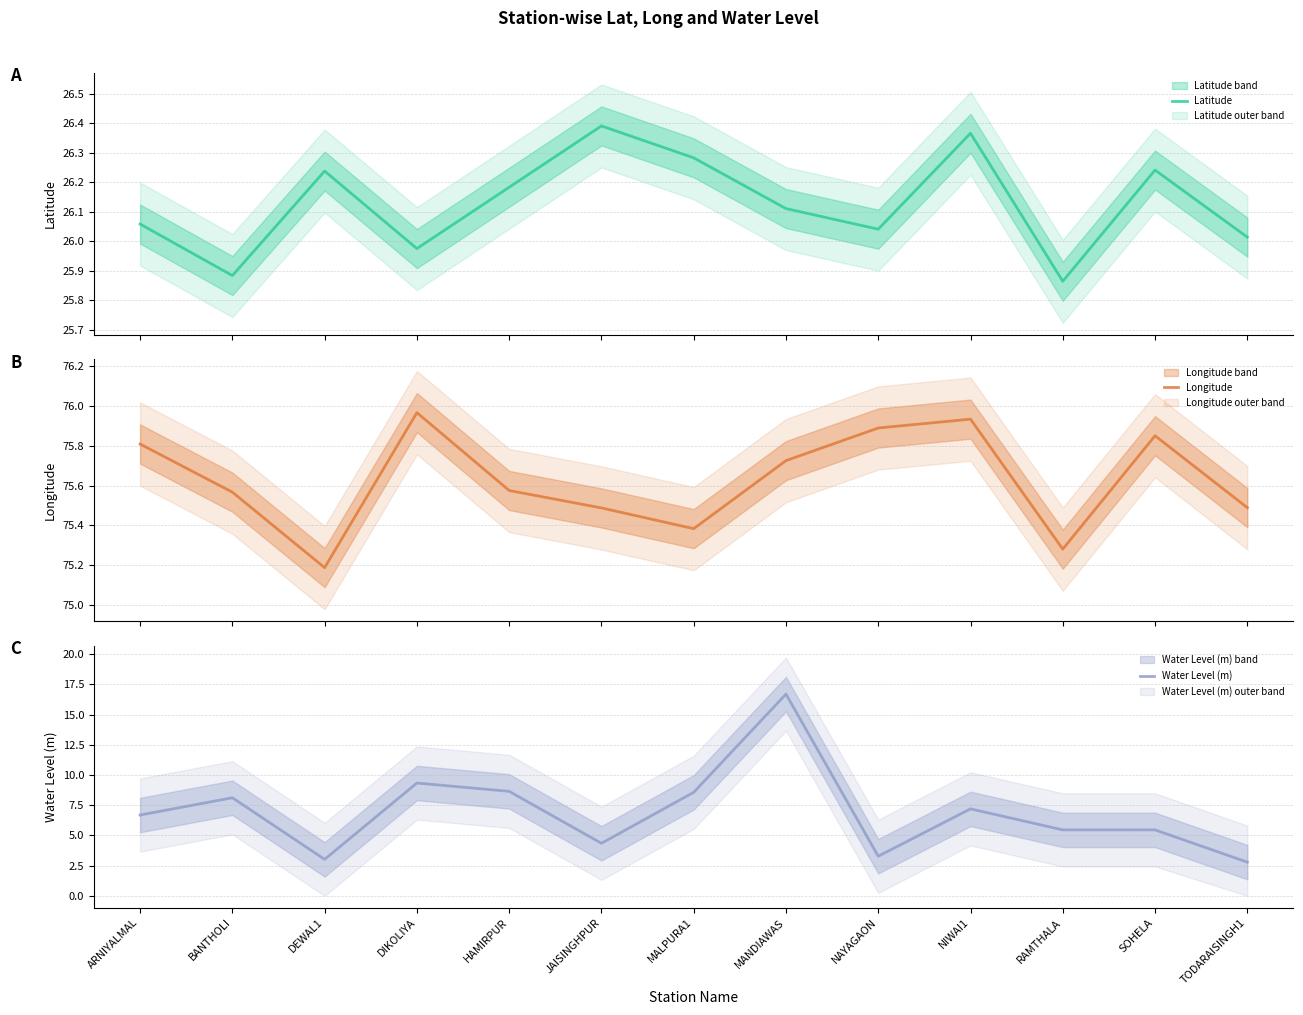

Rank the series at DIKOLIYA from highest to lowest value.

Longitude, Latitude, Water Level (m)